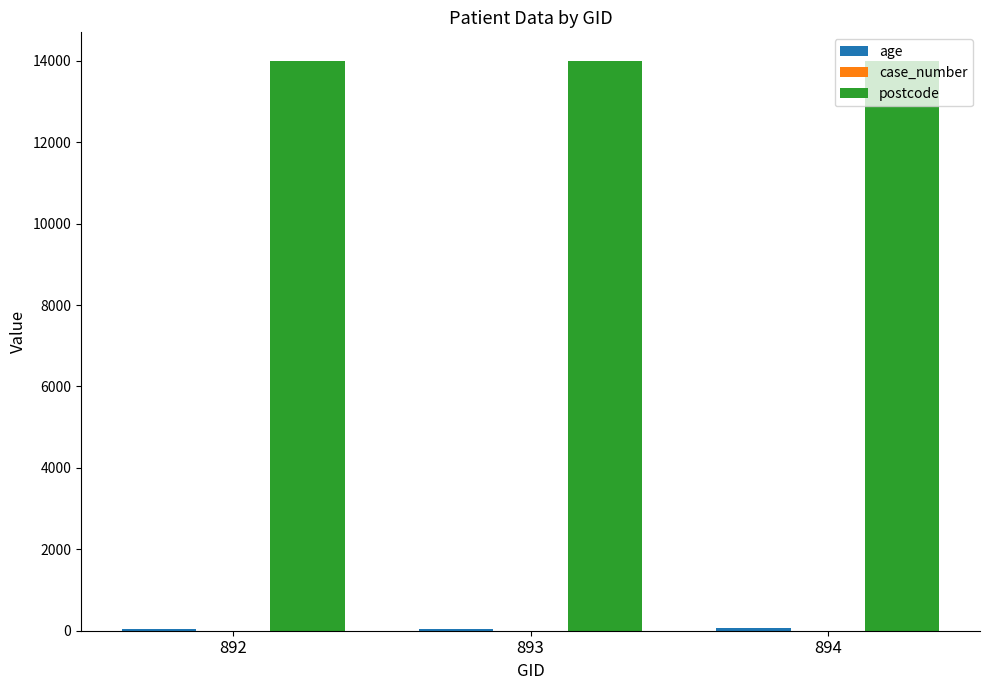

The postcode series shows 14000 at 894. True or false?

True